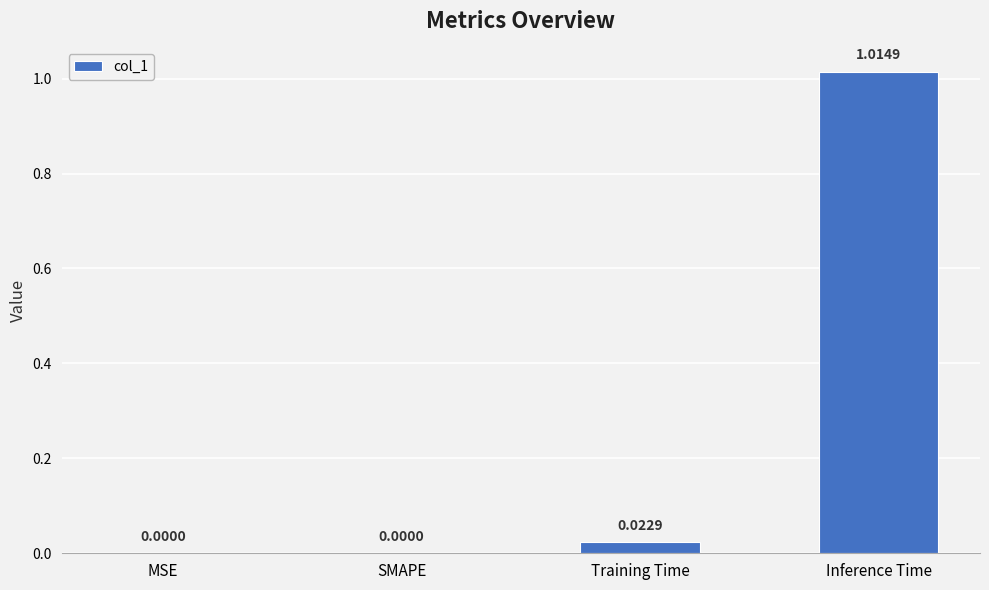

The value at SMAPE is 0.0. True or false?

True